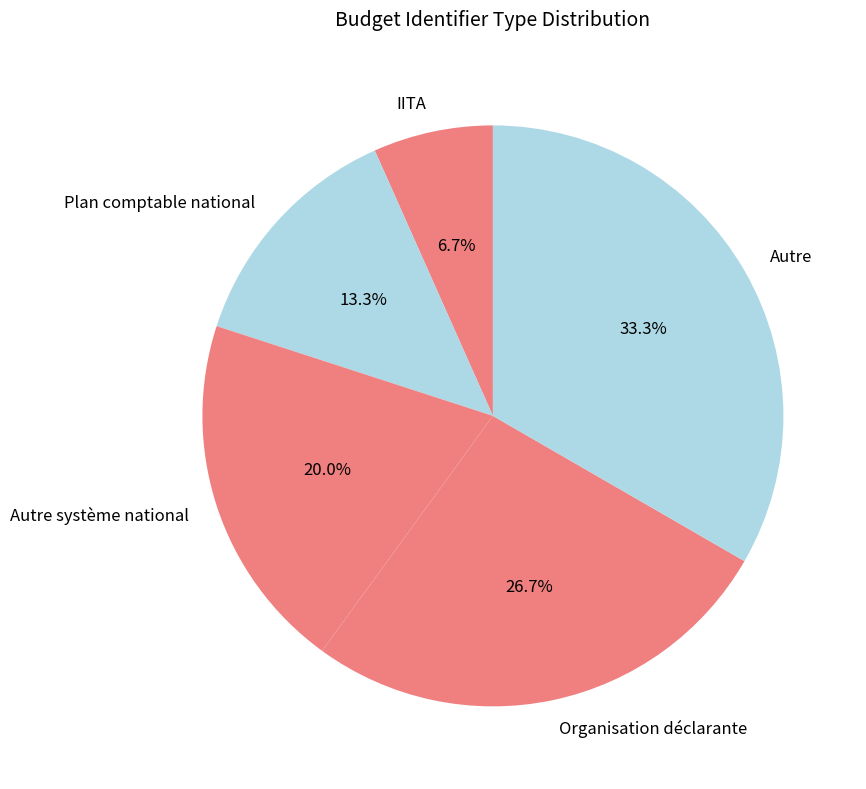

How many segments does this pie chart have?

5